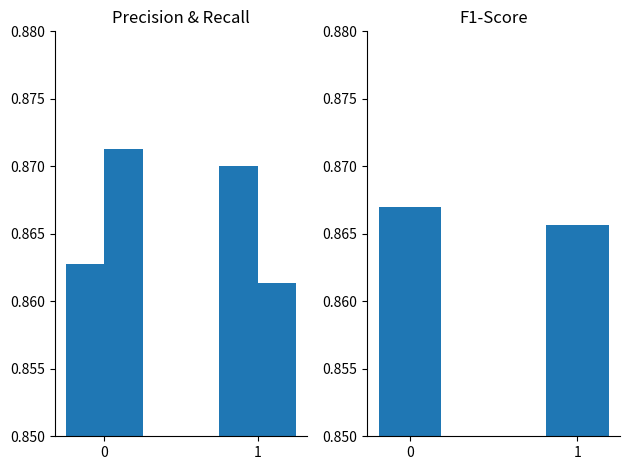

The f1-score series shows 0.9 at 1. True or false?

True